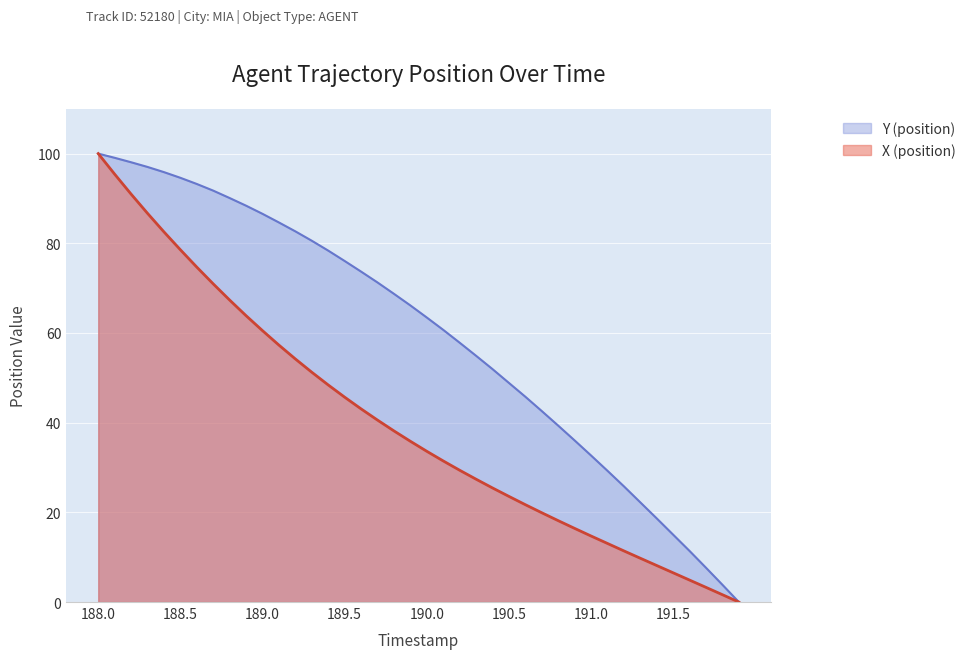

At 191.8, list the series in order from smallest to largest.

X (position), Y (position)